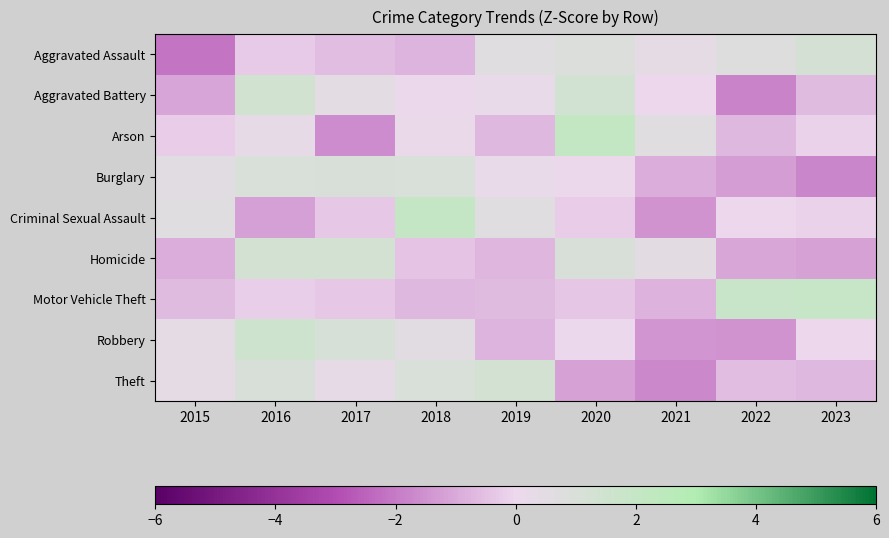

Which series has the widest spread of values?

Arson